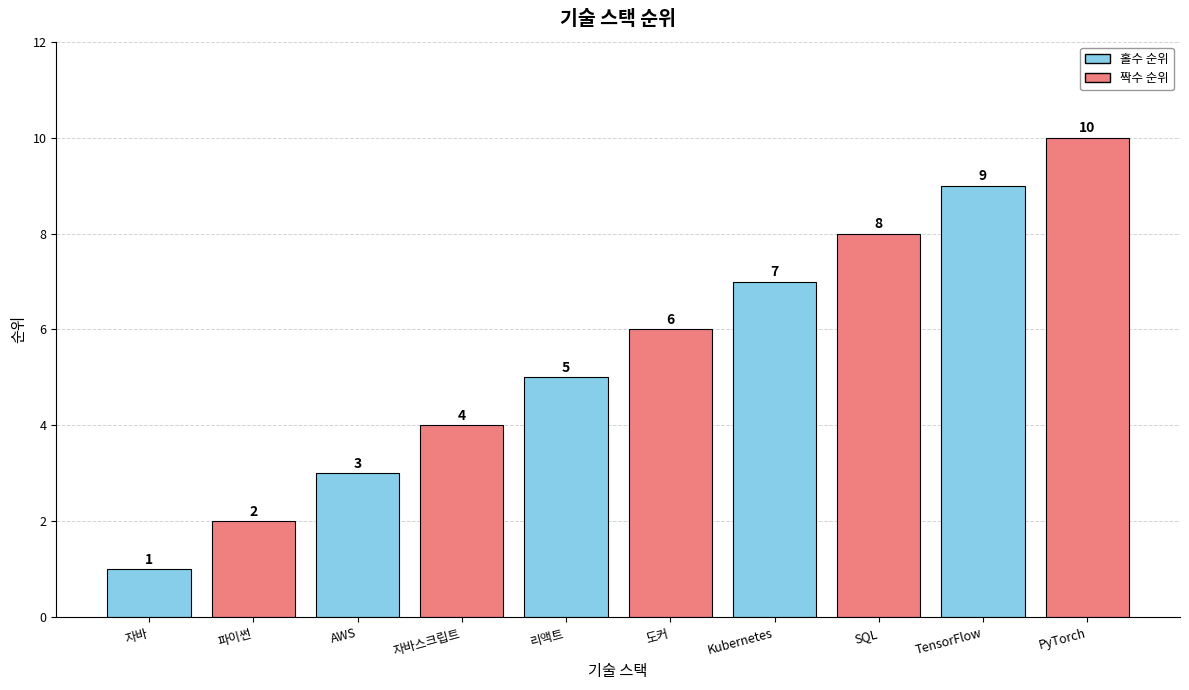

What is the smallest value displayed?

1